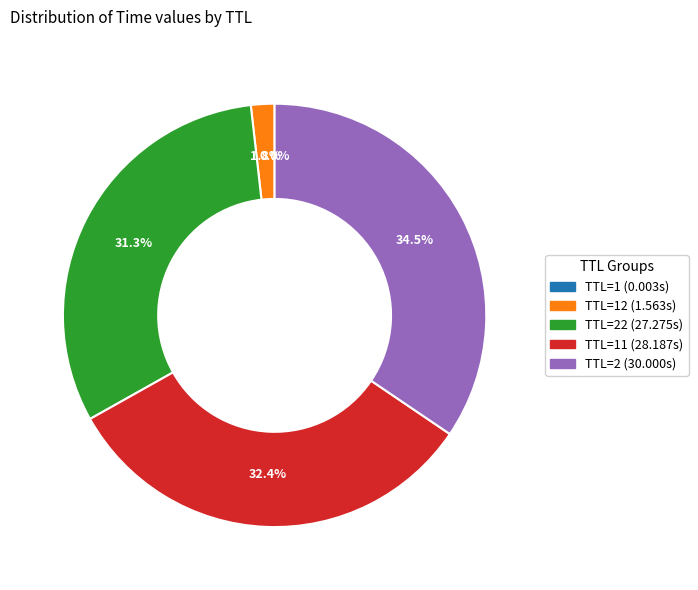

Does any single category account for the majority?

No